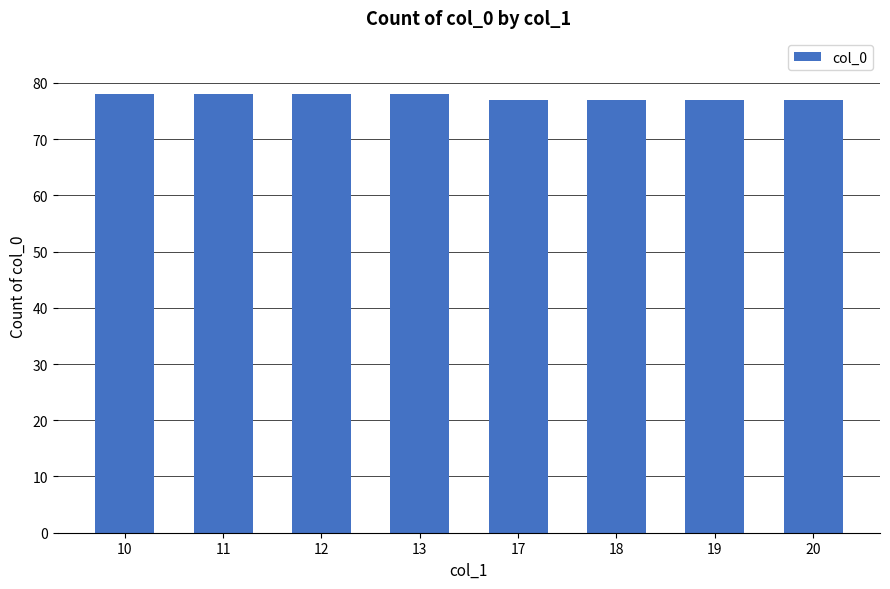

What is the value of the 6th bar from the left?

77